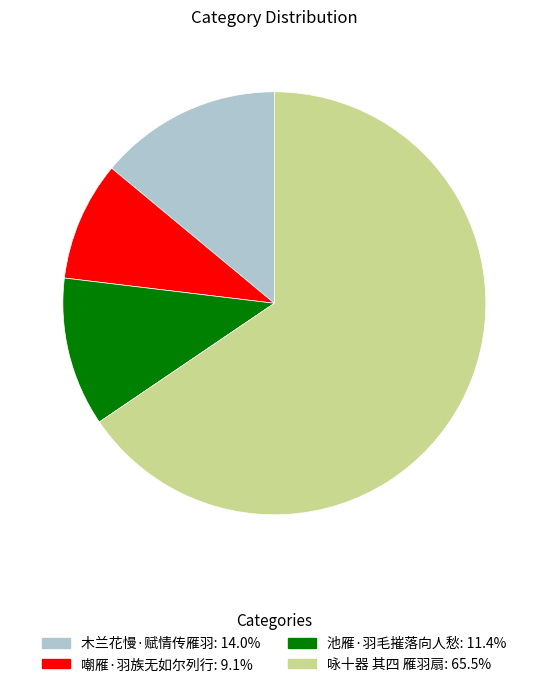

Combined, do 咏十器 其四 雁羽扇 and 嘲雁·羽族无如尔列行 account for over 50%?

Yes